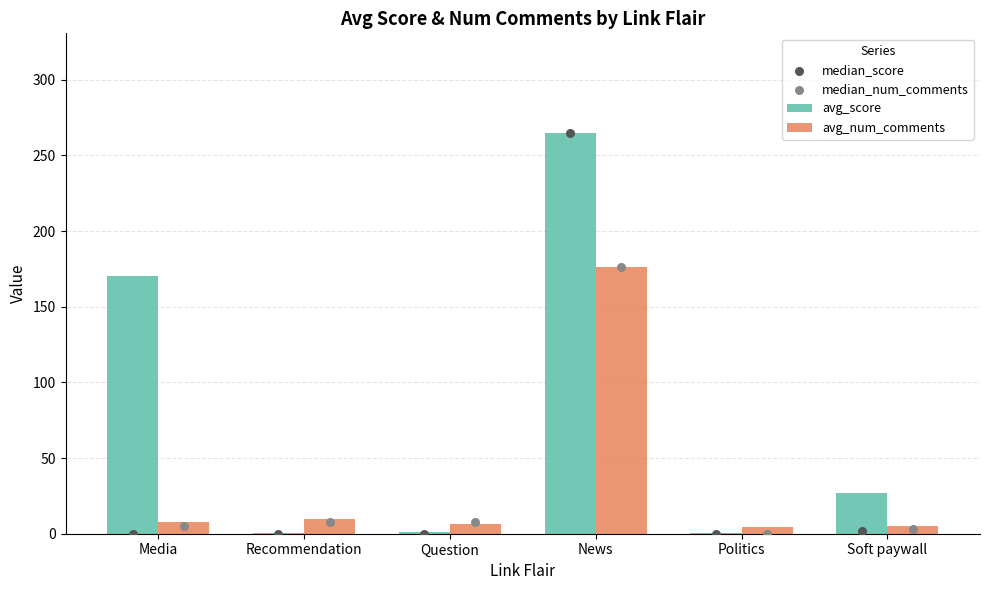

At which category is the sum across all series the highest?

News